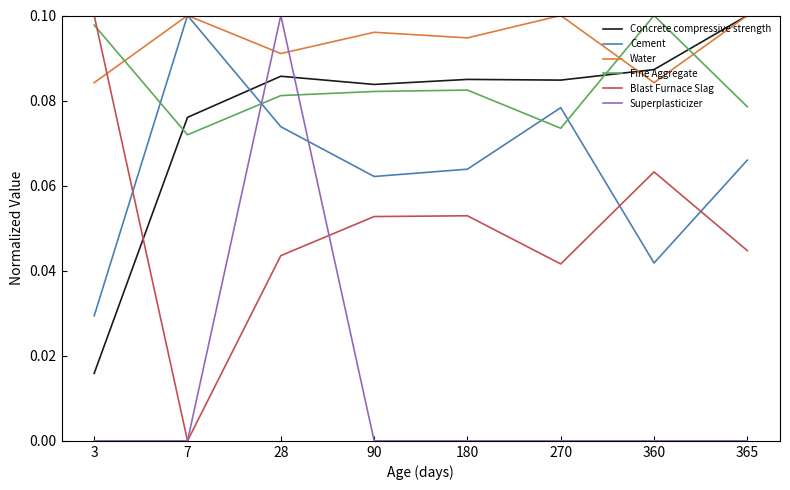

In Concrete compressive strength, how many points are lower than both neighbors (excluding endpoints)?

2